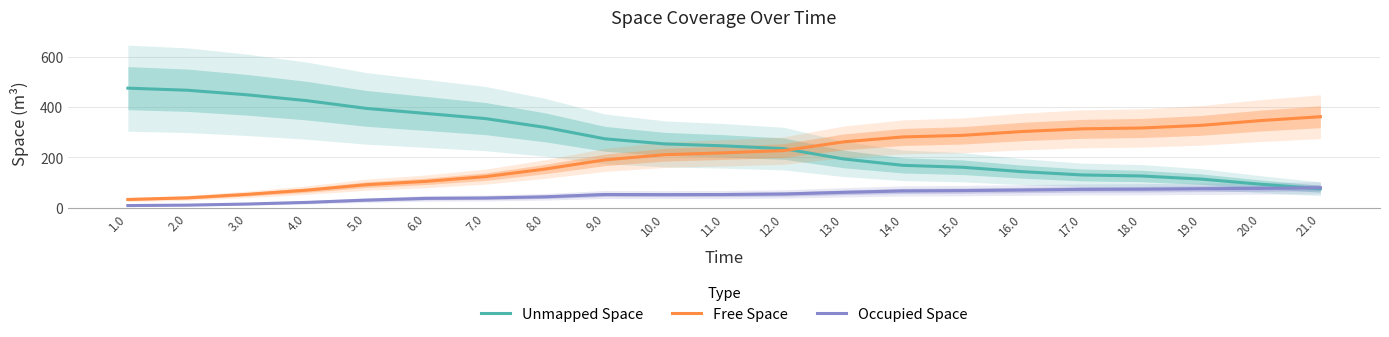

What position from the left is 21.0?

21